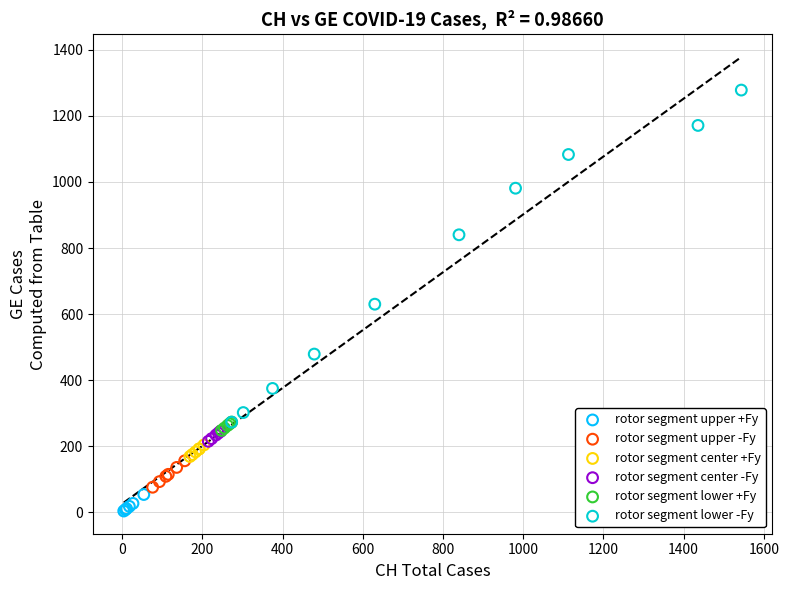

Which series has the largest Y range (max minus min)?

rotor segment lower -Fy